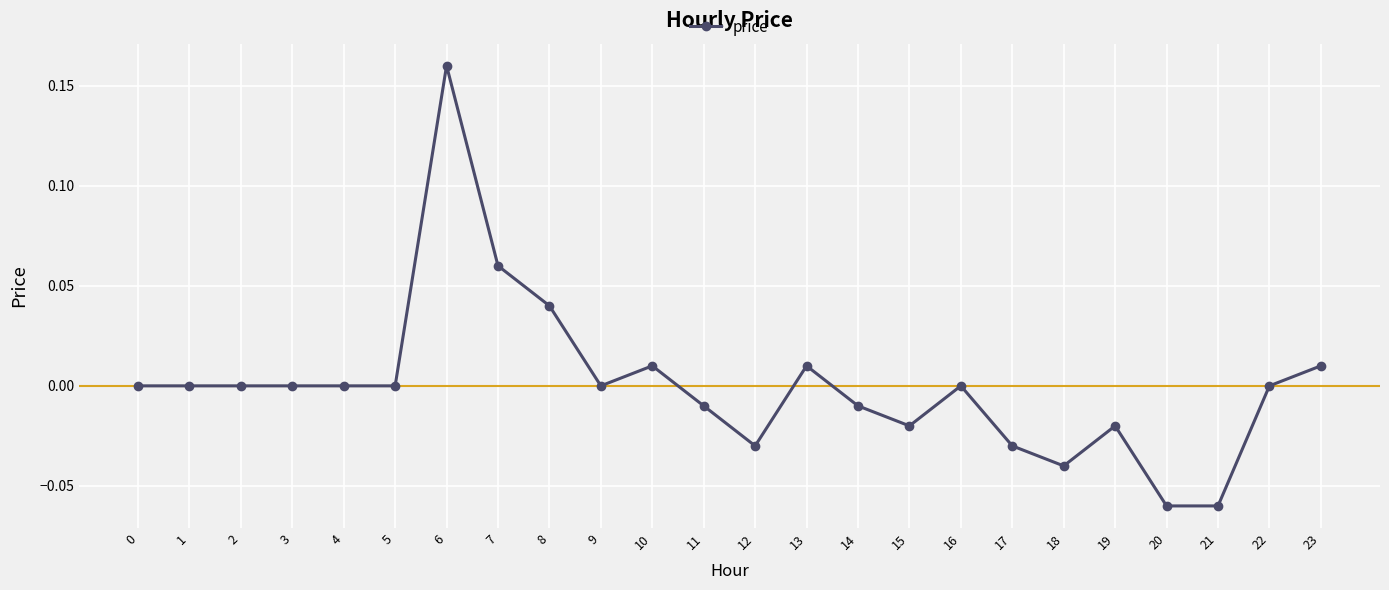

The value at 23 is 0.0. True or false?

True